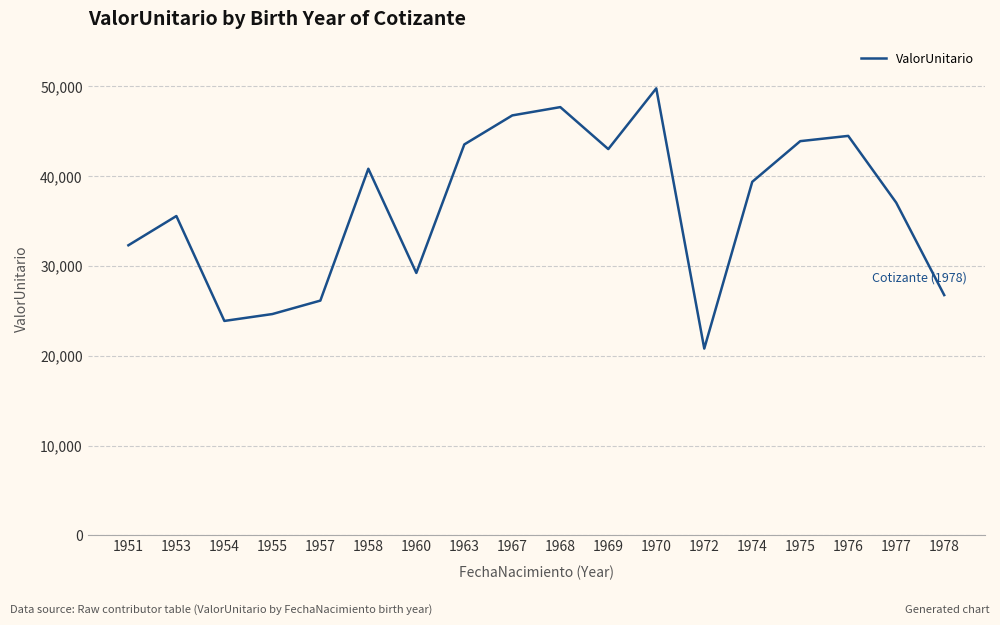

What is the minimum value shown in the chart?

20803.8